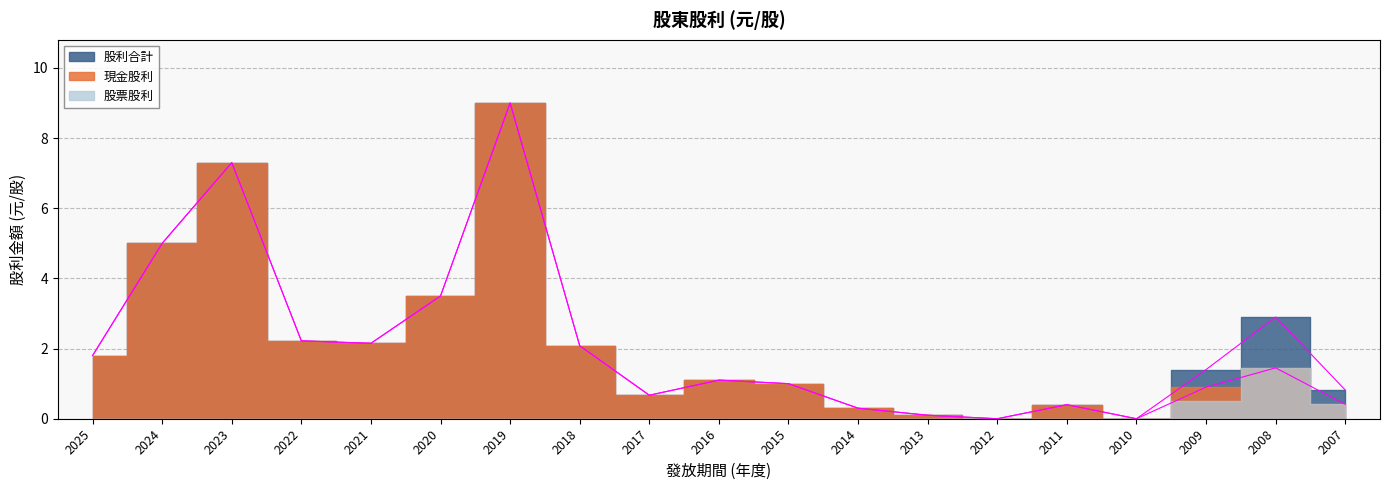

The value of 股利合計 at 2019 is 9.0. True or false?

True